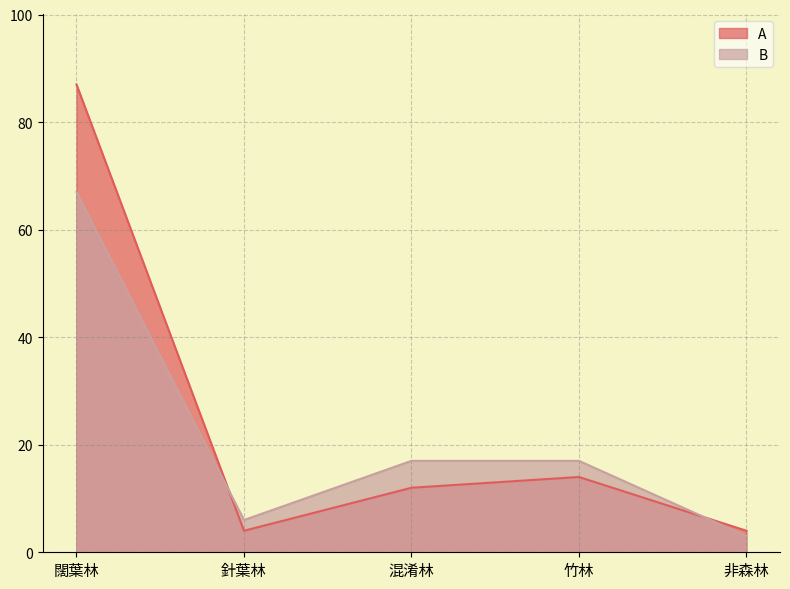

What is the value of the B point at the 5th from the left?

3